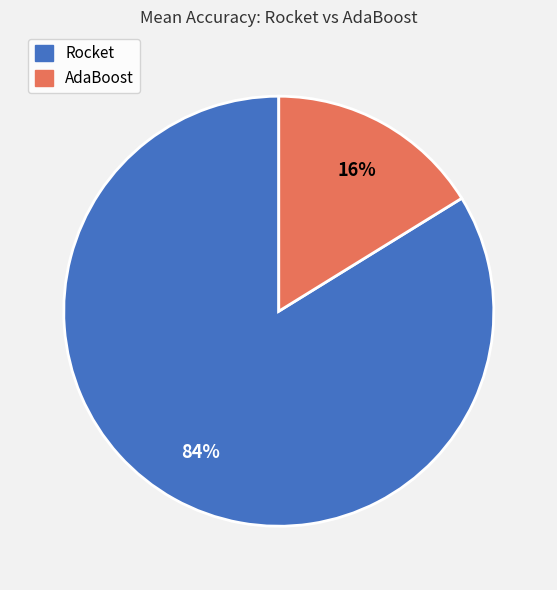

Rank the categories by value from highest to lowest.

Rocket, AdaBoost